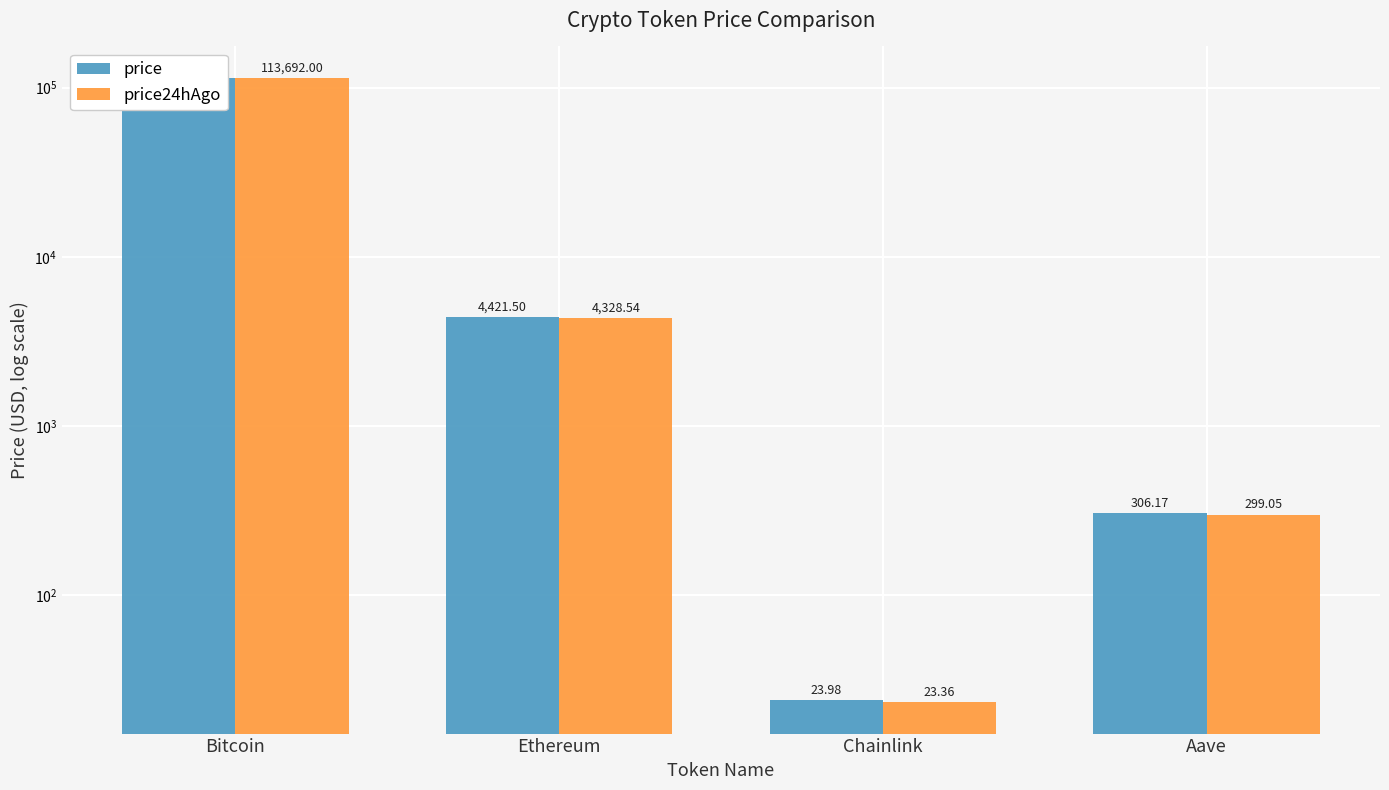

Does the chart contain any negative values?

No